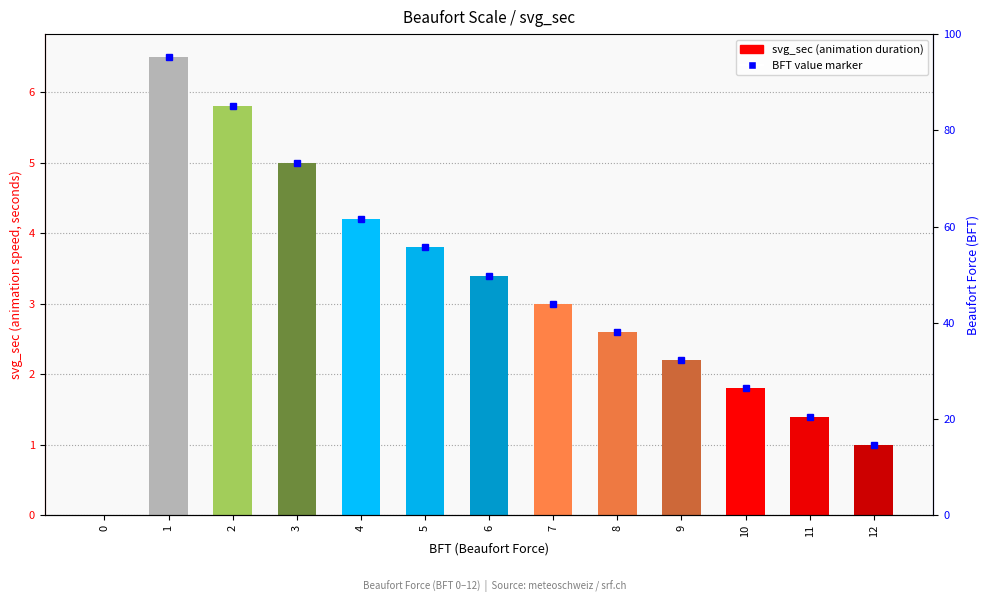

What is the difference between the maximum and minimum values?

6.5